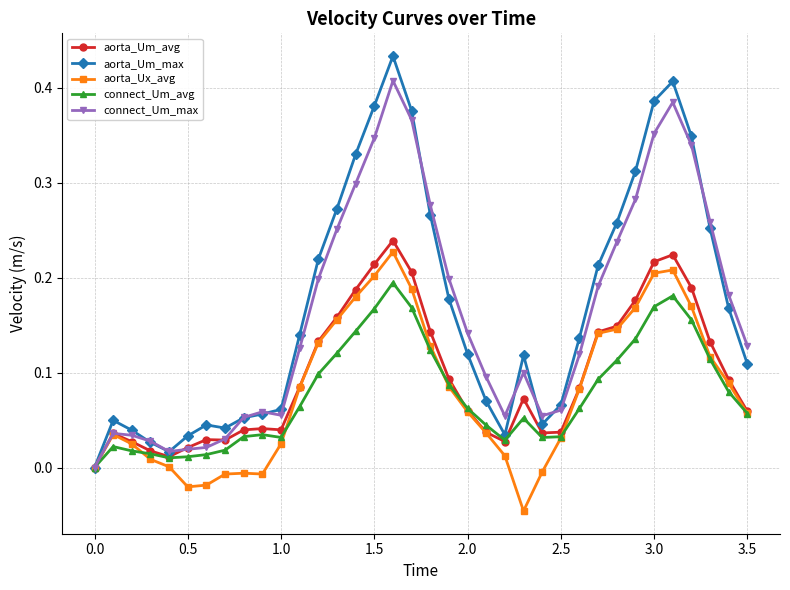

Which series has the largest range (max minus min)?

aorta_Um_max